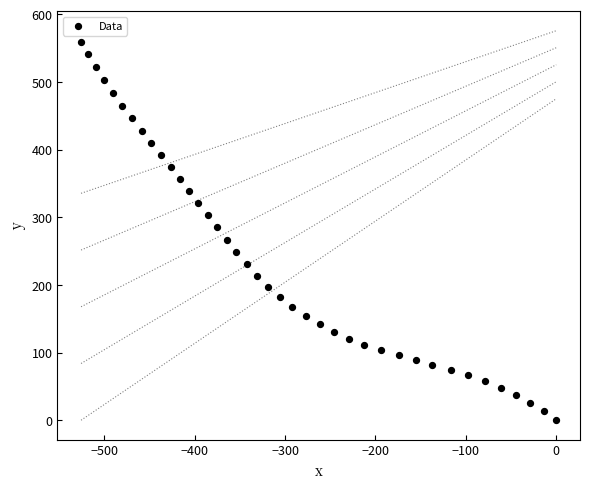

What is the range of Y values (max minus min)?

559.0